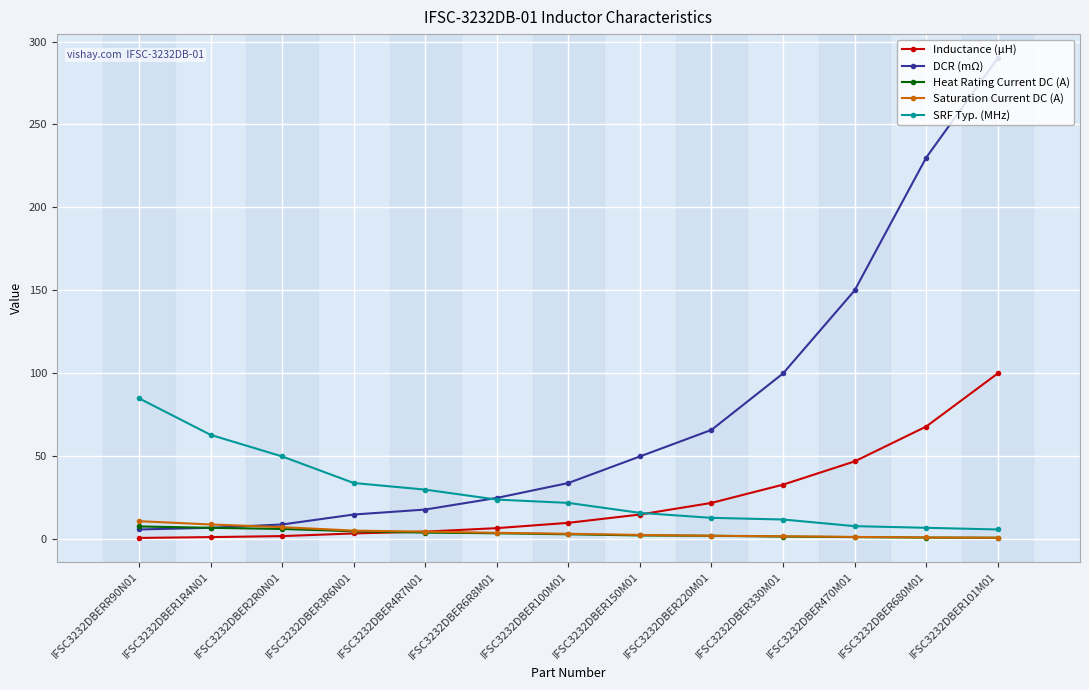

What is the greatest value displayed?

290.0